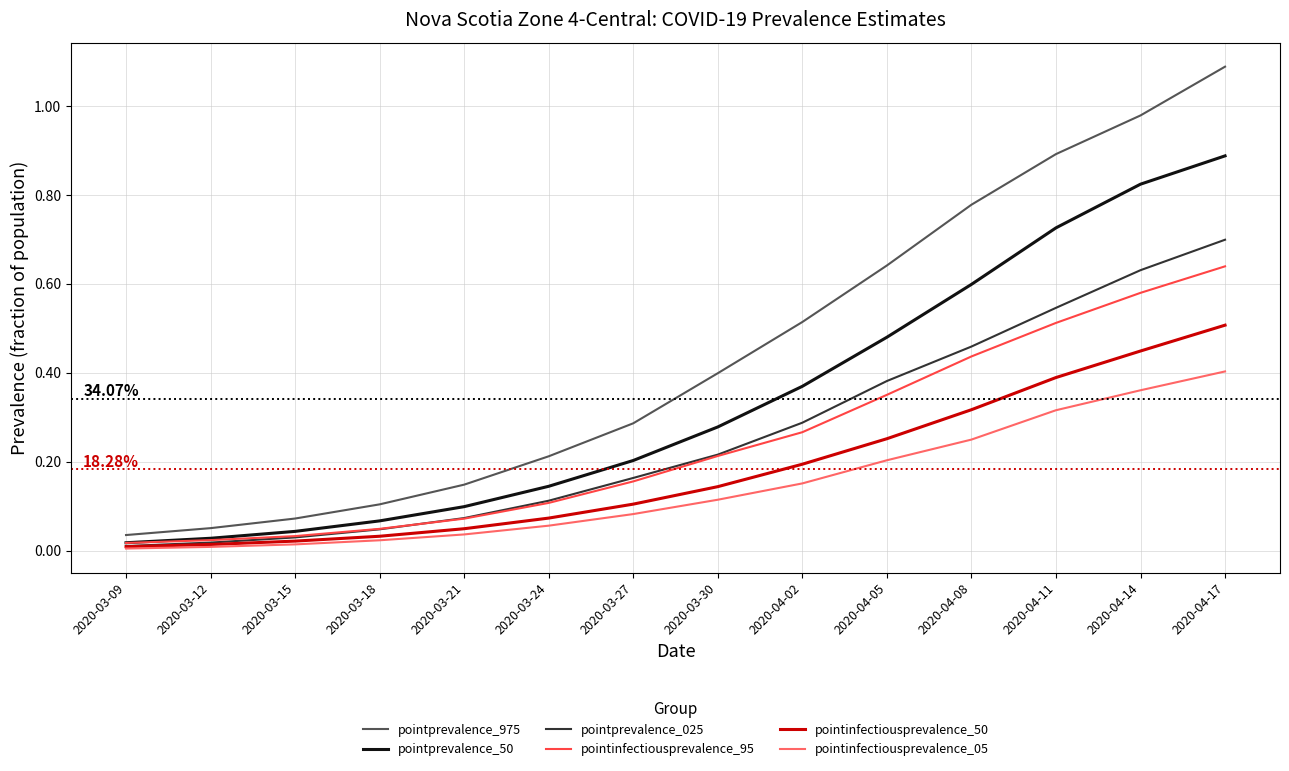

At how many categories does at least one series exceed 0?

14